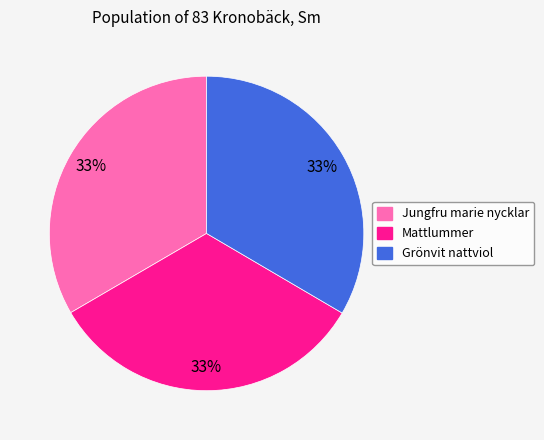

How many slices are in this pie chart?

3